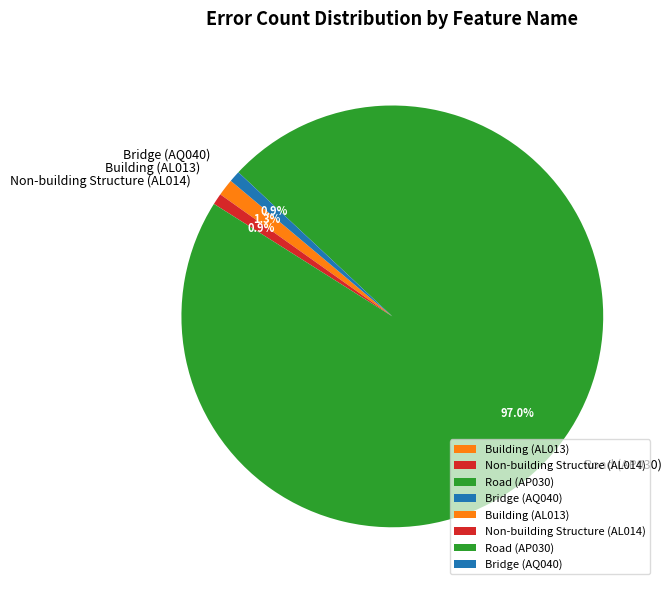

Combined, do Road (AP030) and Bridge (AQ040) account for over 50%?

Yes